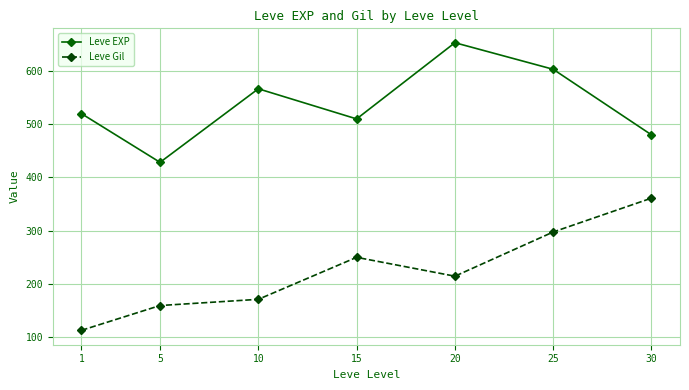

List the series in order of their peak value, lowest first.

Leve Gil, Leve EXP